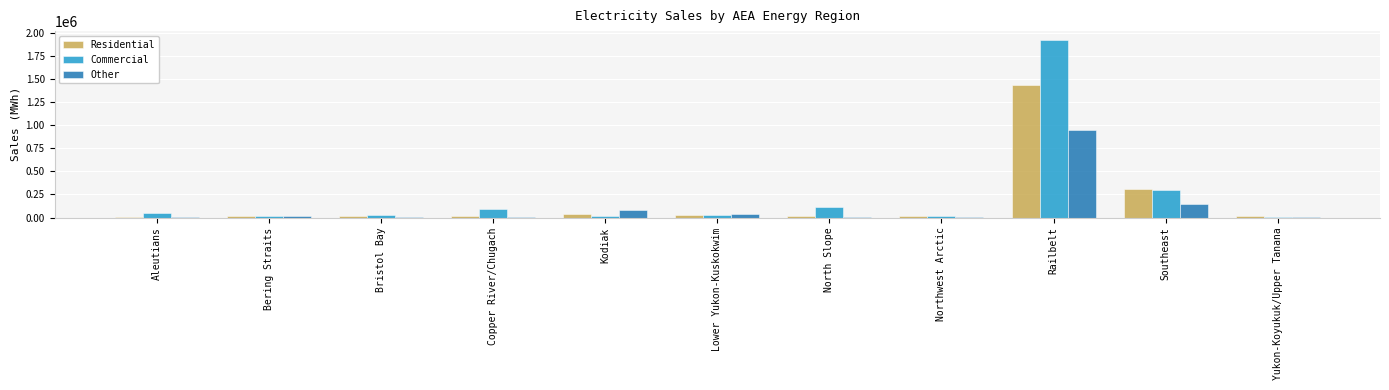

Between Bristol Bay and Railbelt, which series saw the biggest shift?

Commercial